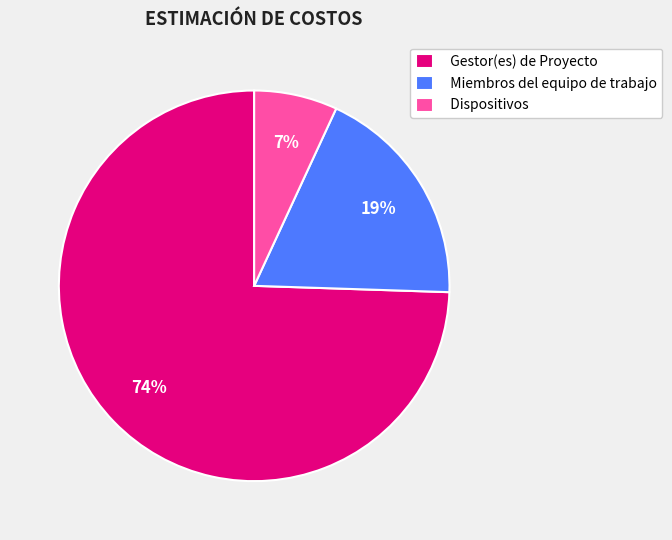

To the nearest percent, what is the average slice percentage?

33%